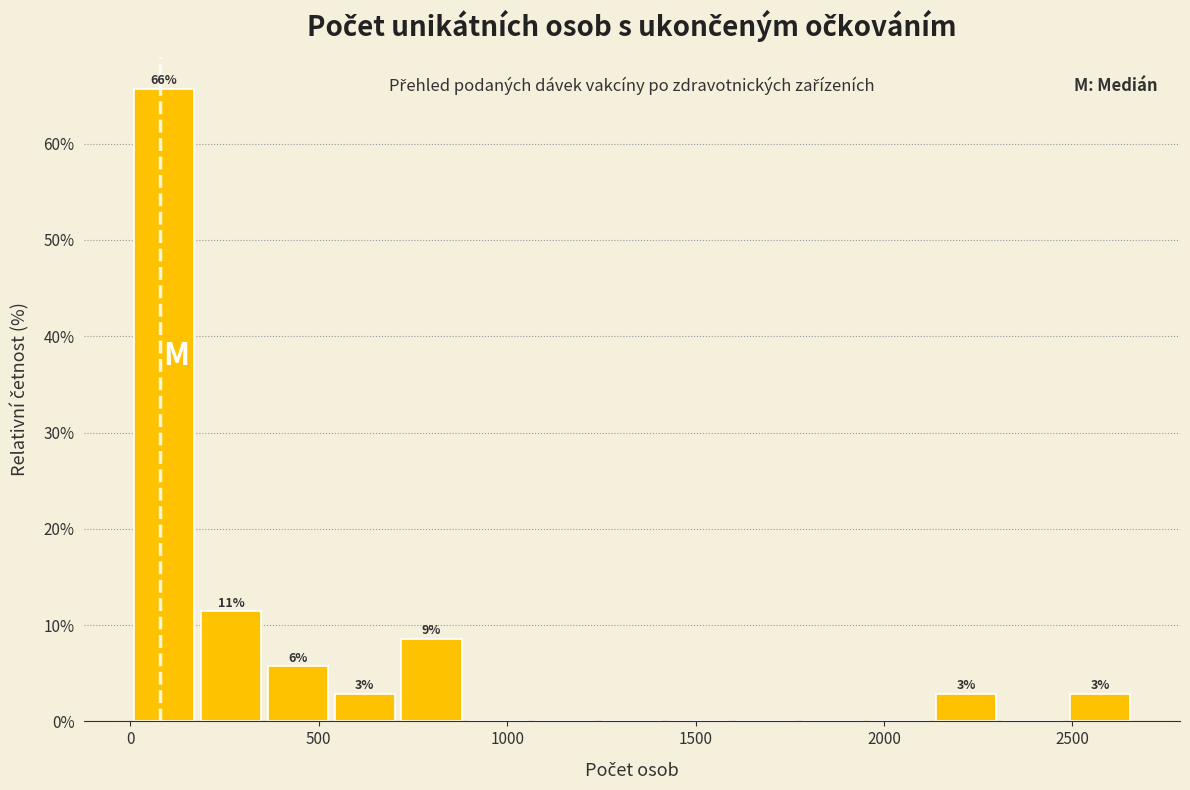

Around what value on the x-axis is the tallest bar? Give the approximate position of its centre, as read against the axis.

100